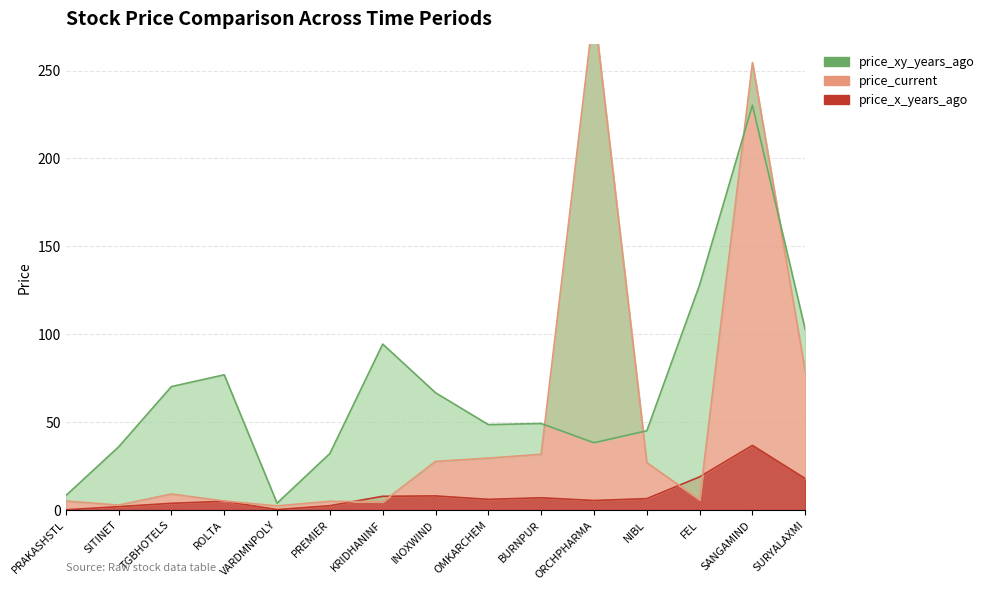

In price_x_years_ago, how many points are lower than both neighbors (excluding endpoints)?

3